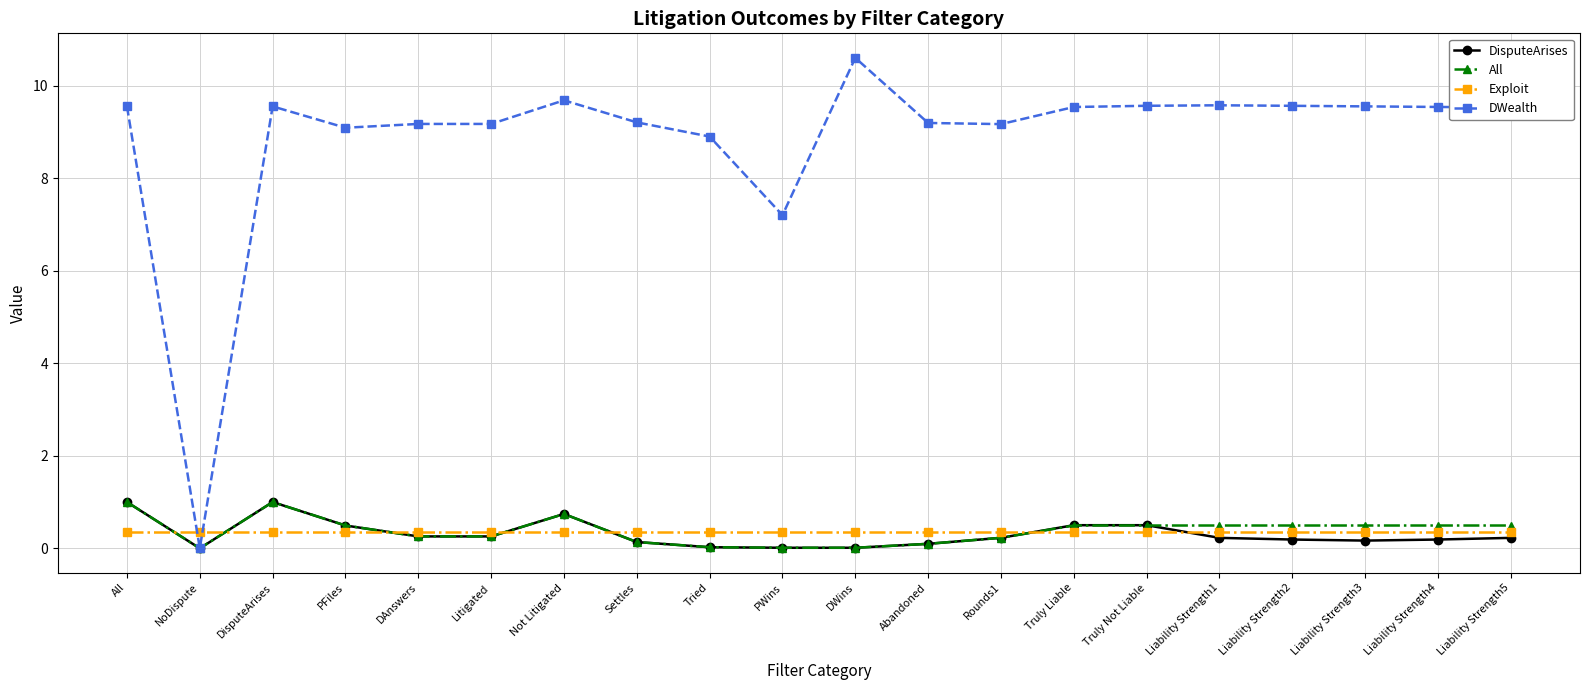

What is the average value of the All series?

0.4